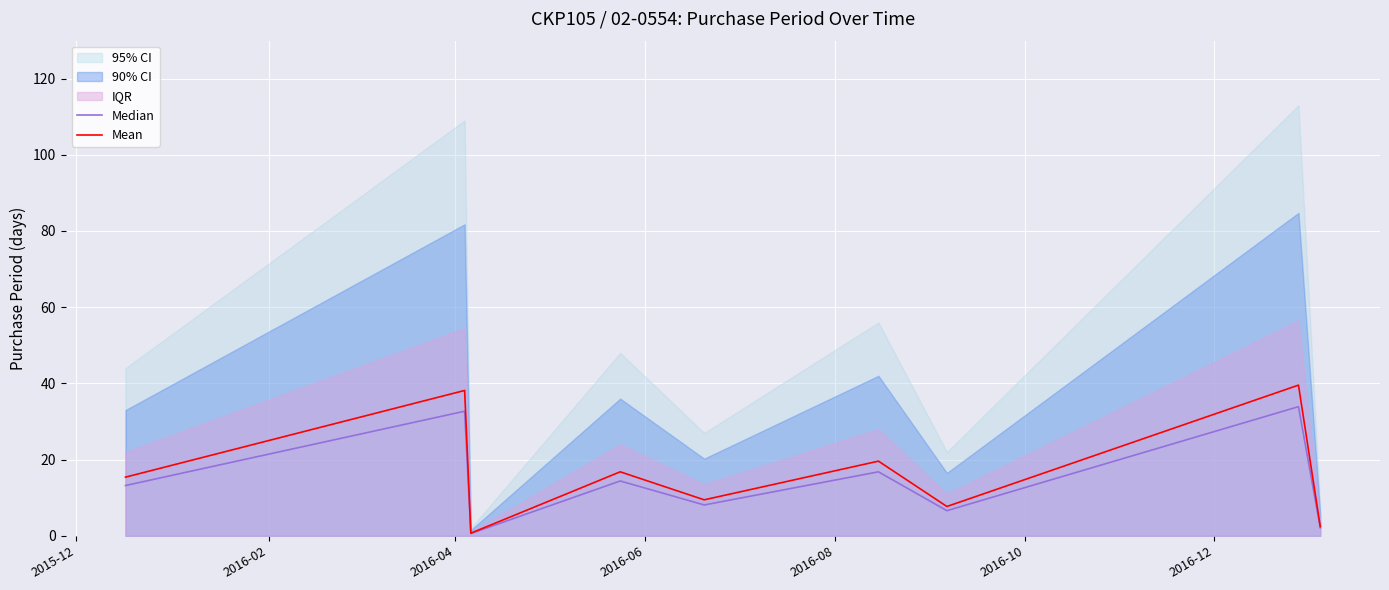

Between 2015-12 and 2016-12, which is larger?

2015-12